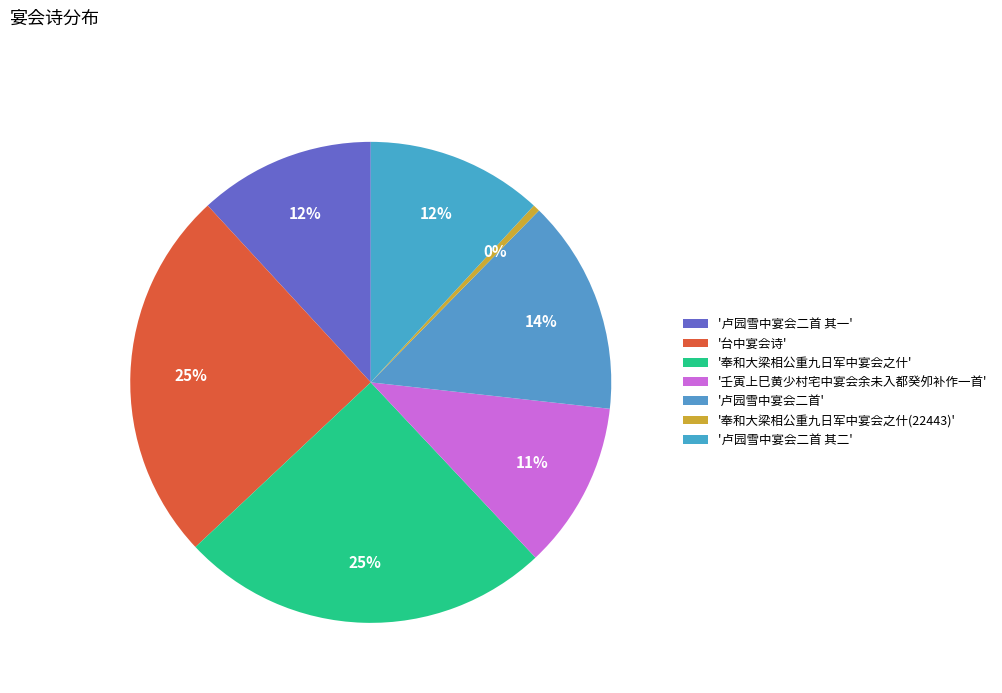

Count the number of slices in the pie.

7